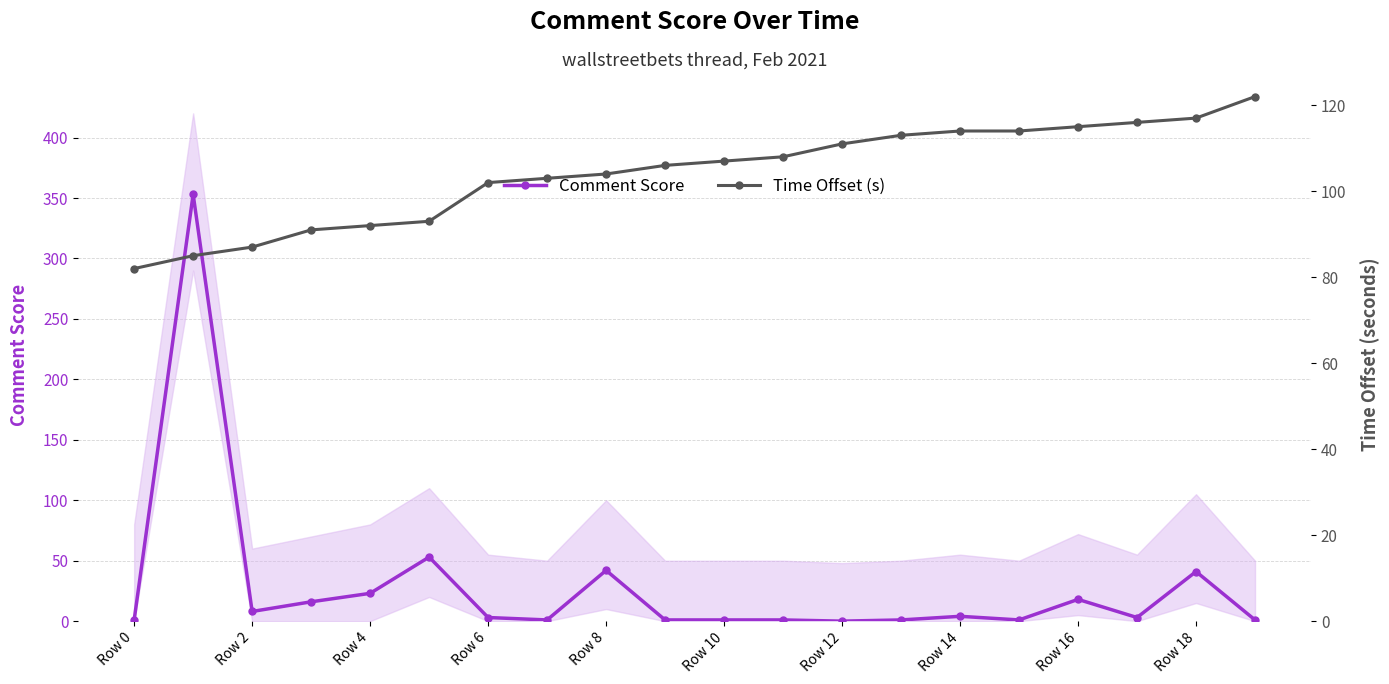

Which category has the highest value in the Time Offset (s) series?

19